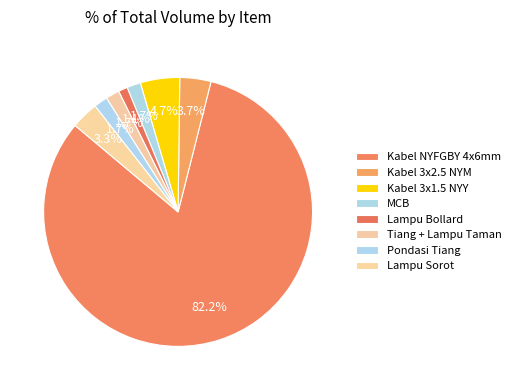

Which category has the biggest portion of the pie?

Kabel NYFGBY 4x6mm